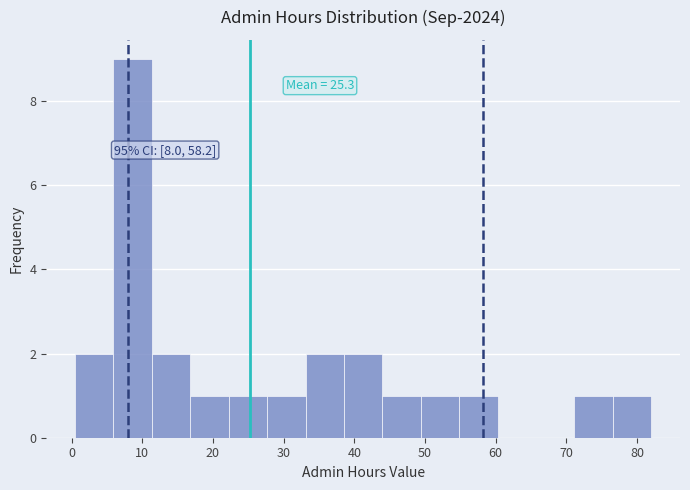

Which range on the x-axis has the tallest bar?

6 to 11